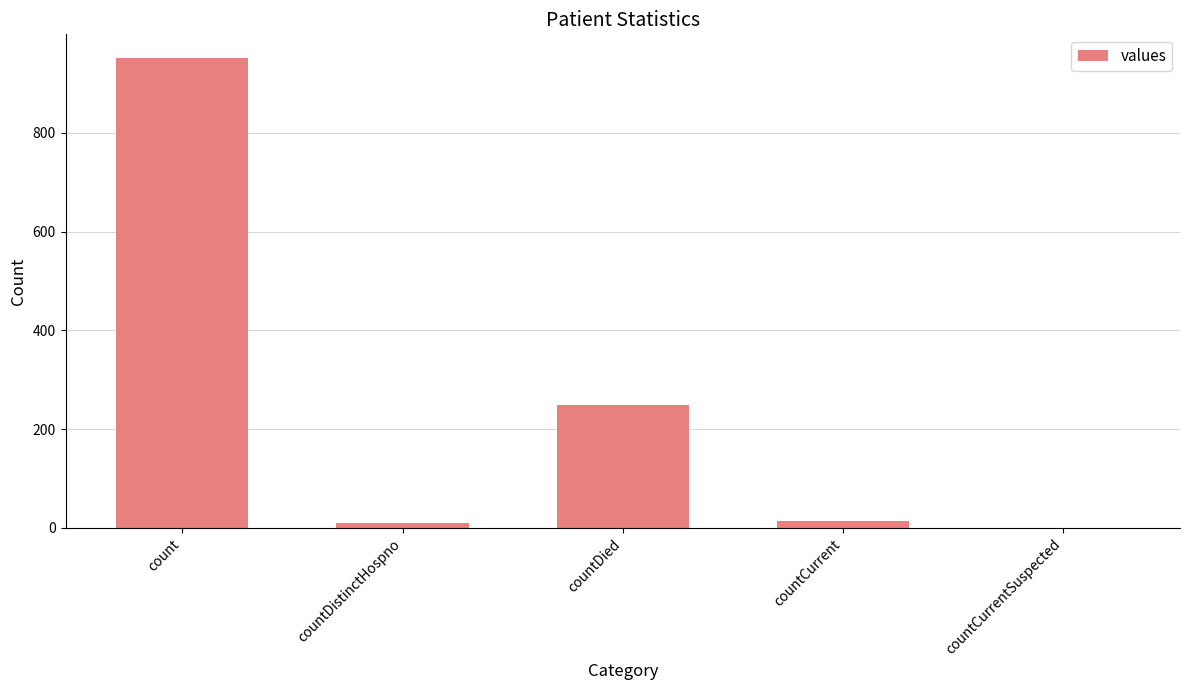

How many positive values are there?

4